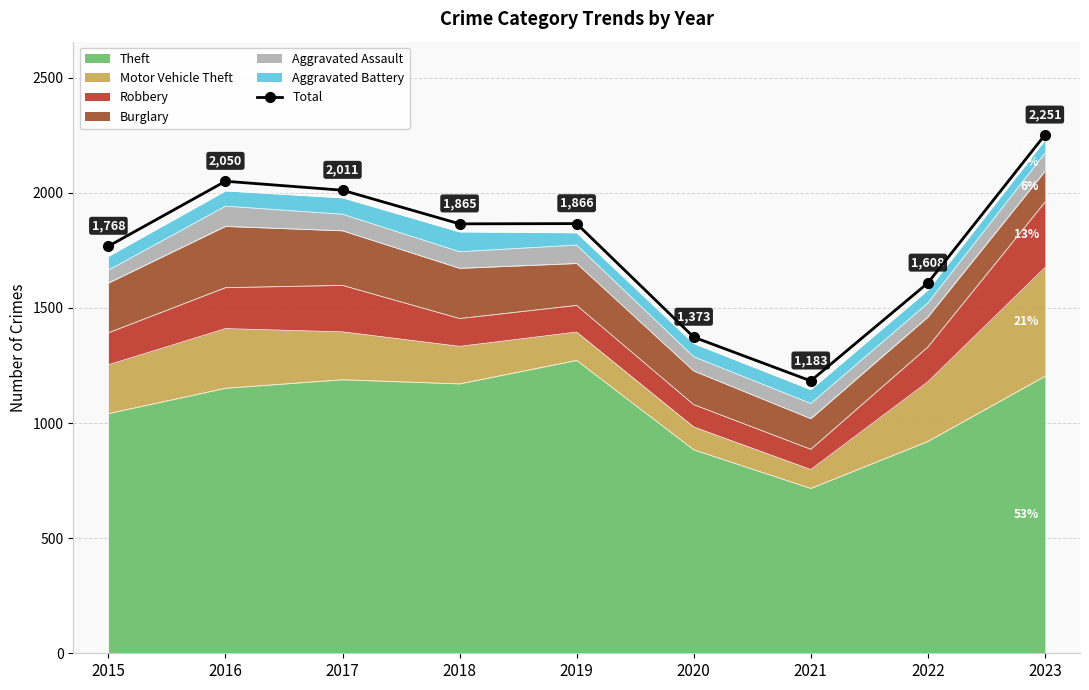

Read the value at 2019, to the nearest 100.

1900